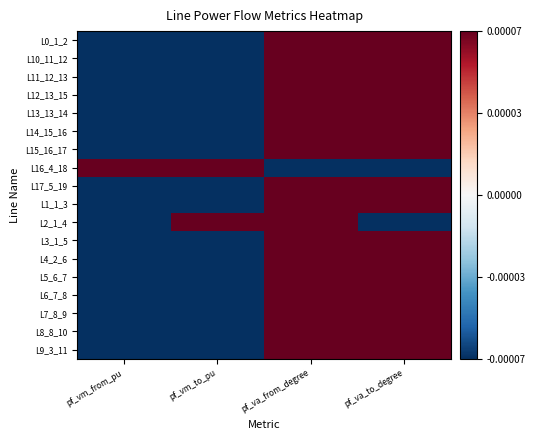

At which category is the sum across all series the highest?

pf_va_from_degree